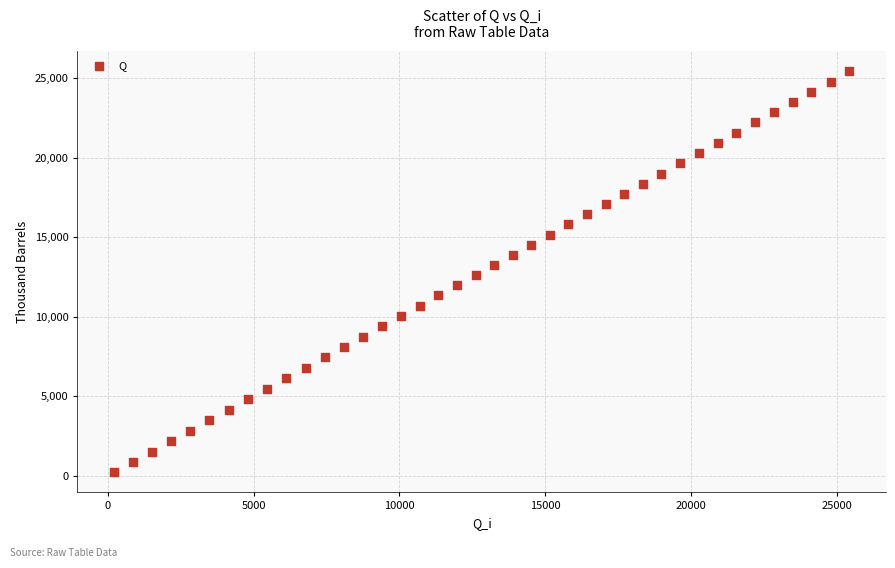

What is the range of Y values (max minus min)?

25196